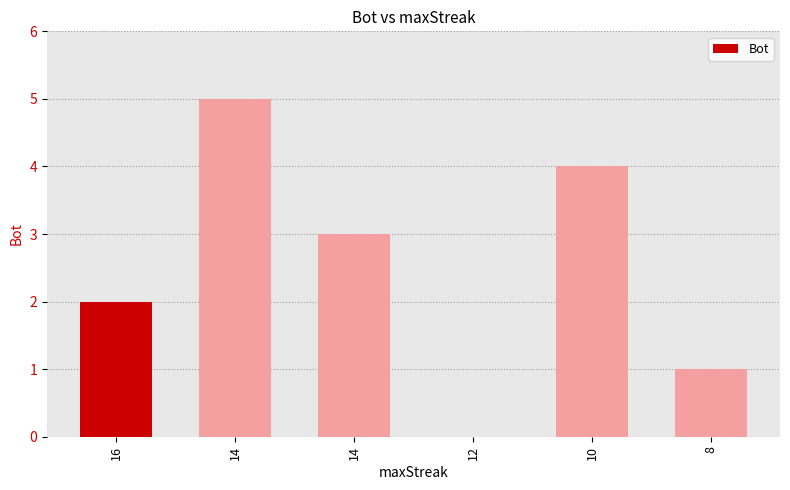

How many positive values are there?

5